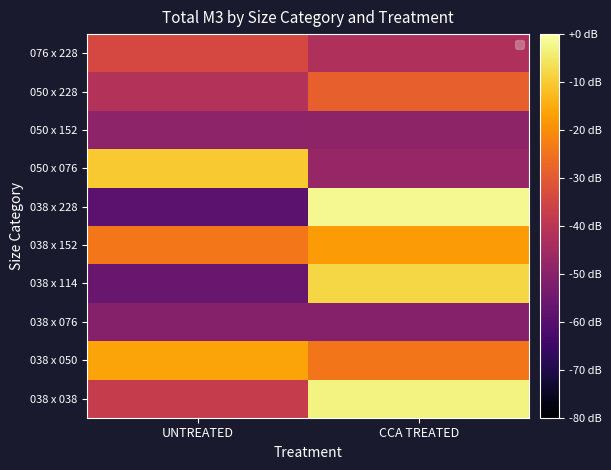

What is the total value across all series at UNTREATED?

-378.4